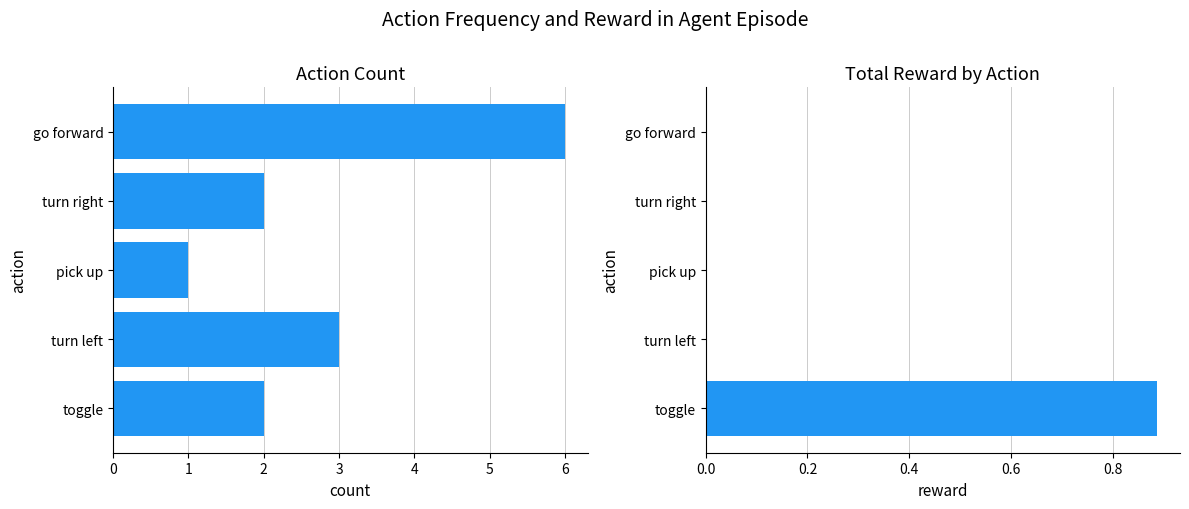

What is the difference between the count values at toggle and pick up?

1.0